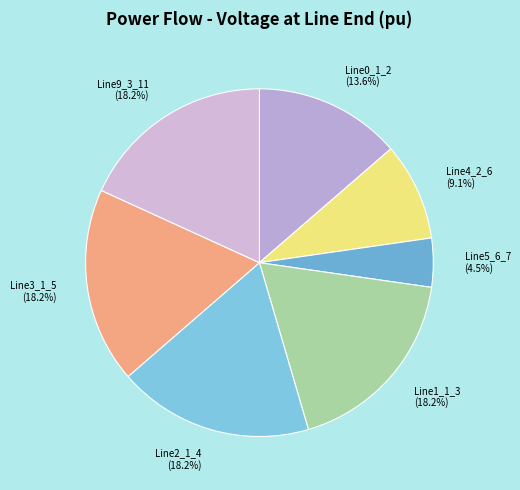

Approximately how many times larger is the value at Line4_2_6 compared to Line3_1_5?

0.5